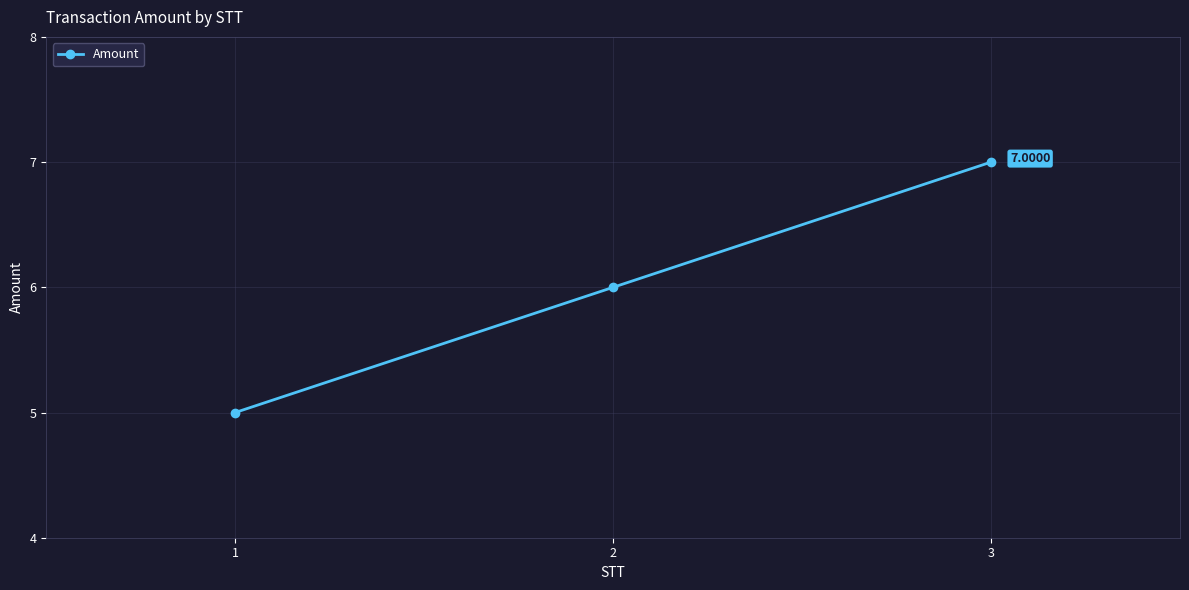

The value at 3 is 7. True or false?

True